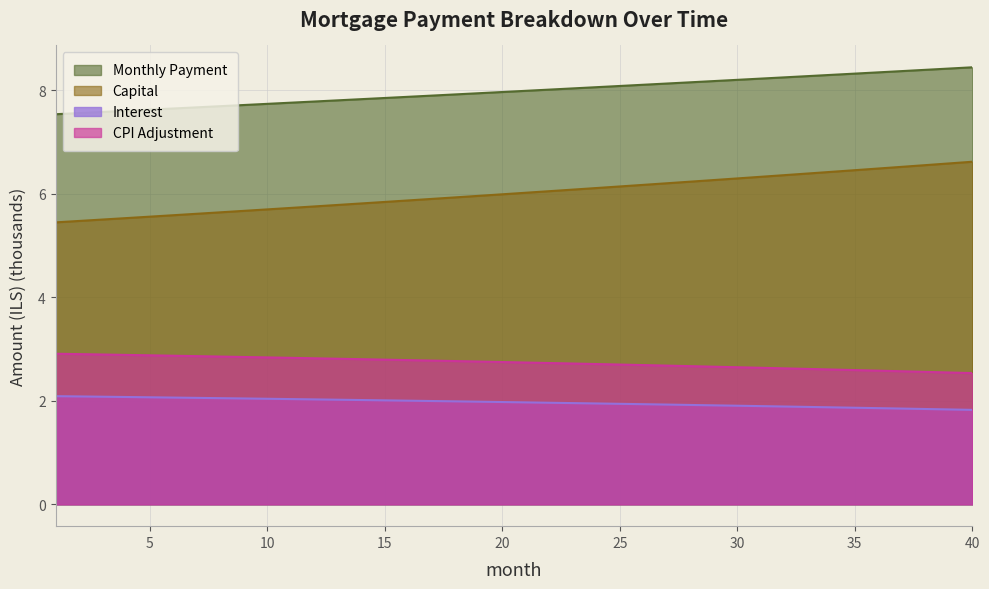

Which series has the largest total across all categories?

Monthly Payment